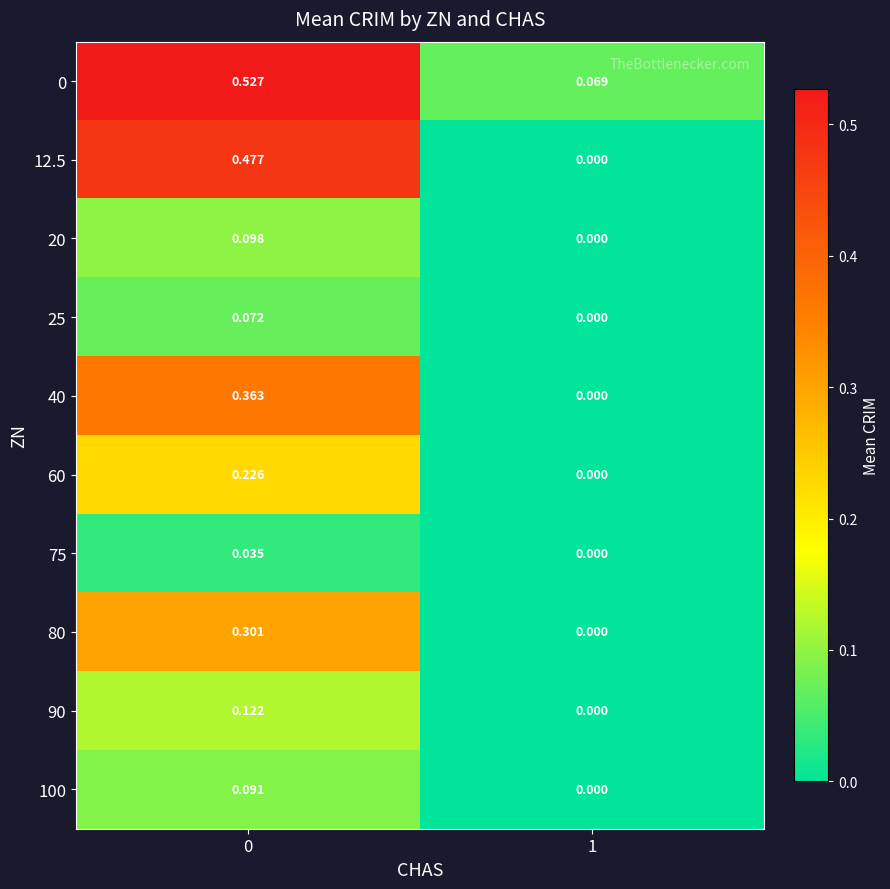

How many distinct data groups are displayed?

10